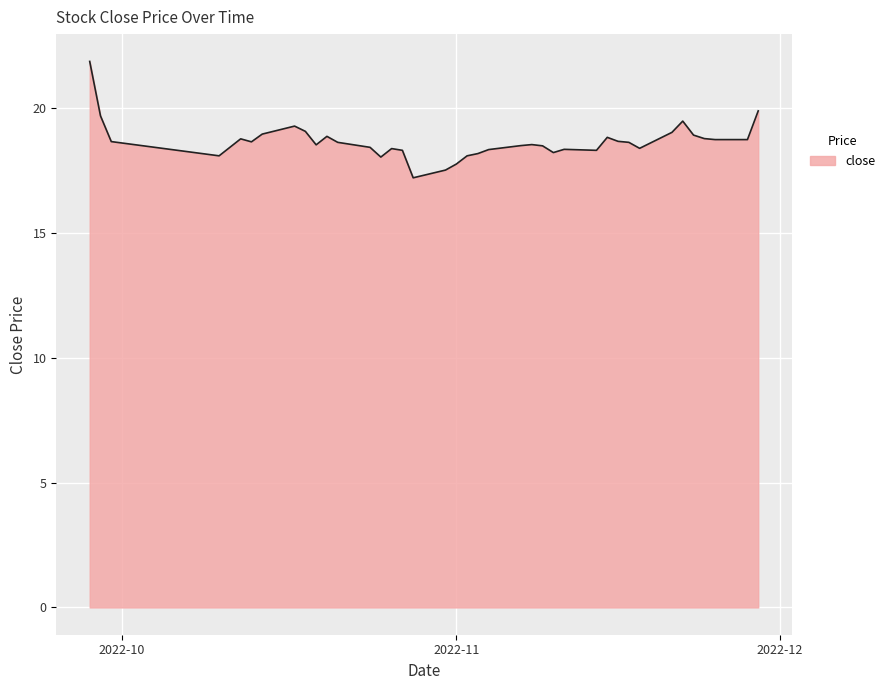

What is the difference between the maximum and minimum values?

4.7